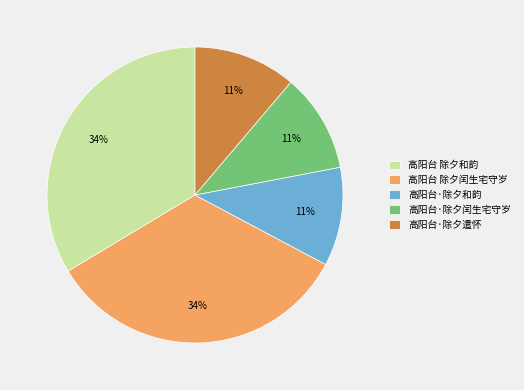

What percentage is the 高阳台·除夕闰生宅守岁 slice, to the nearest percent?

11%